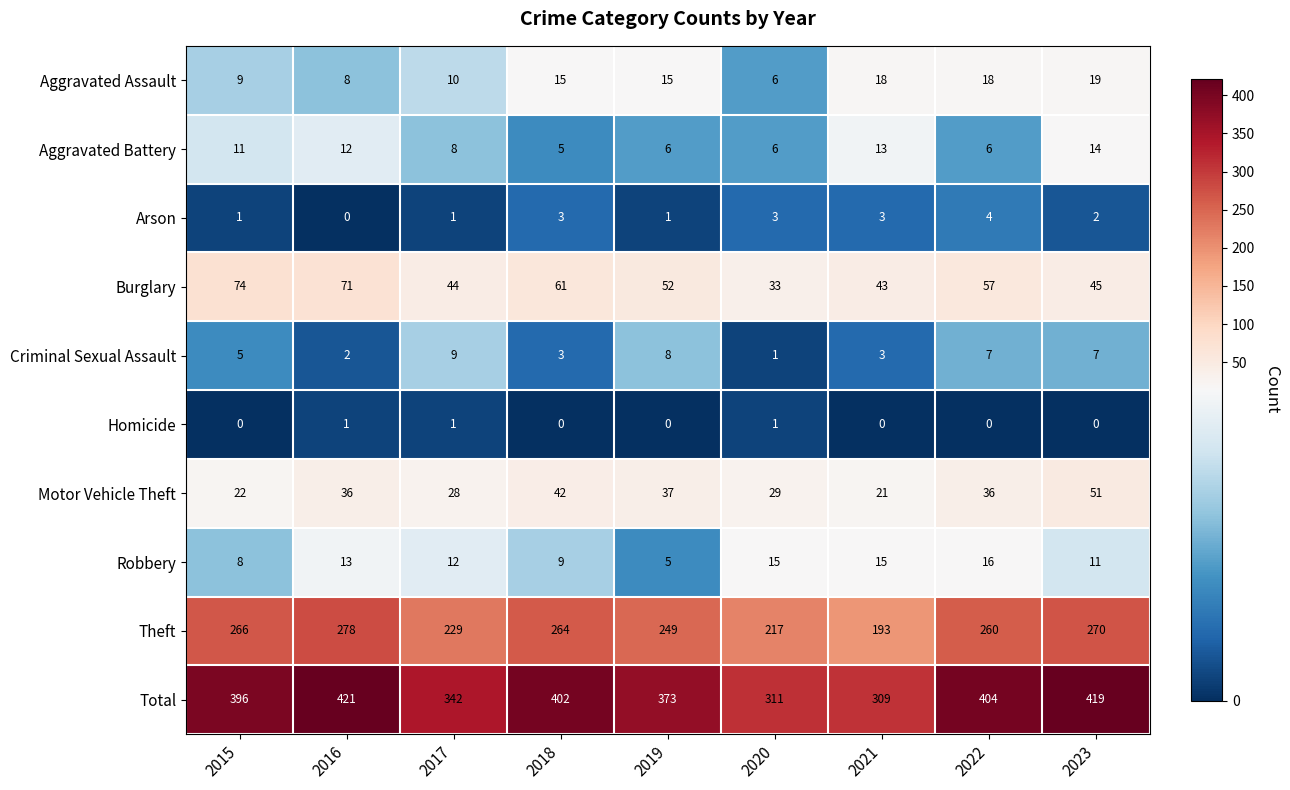

Which series has the largest range (max minus min)?

Total